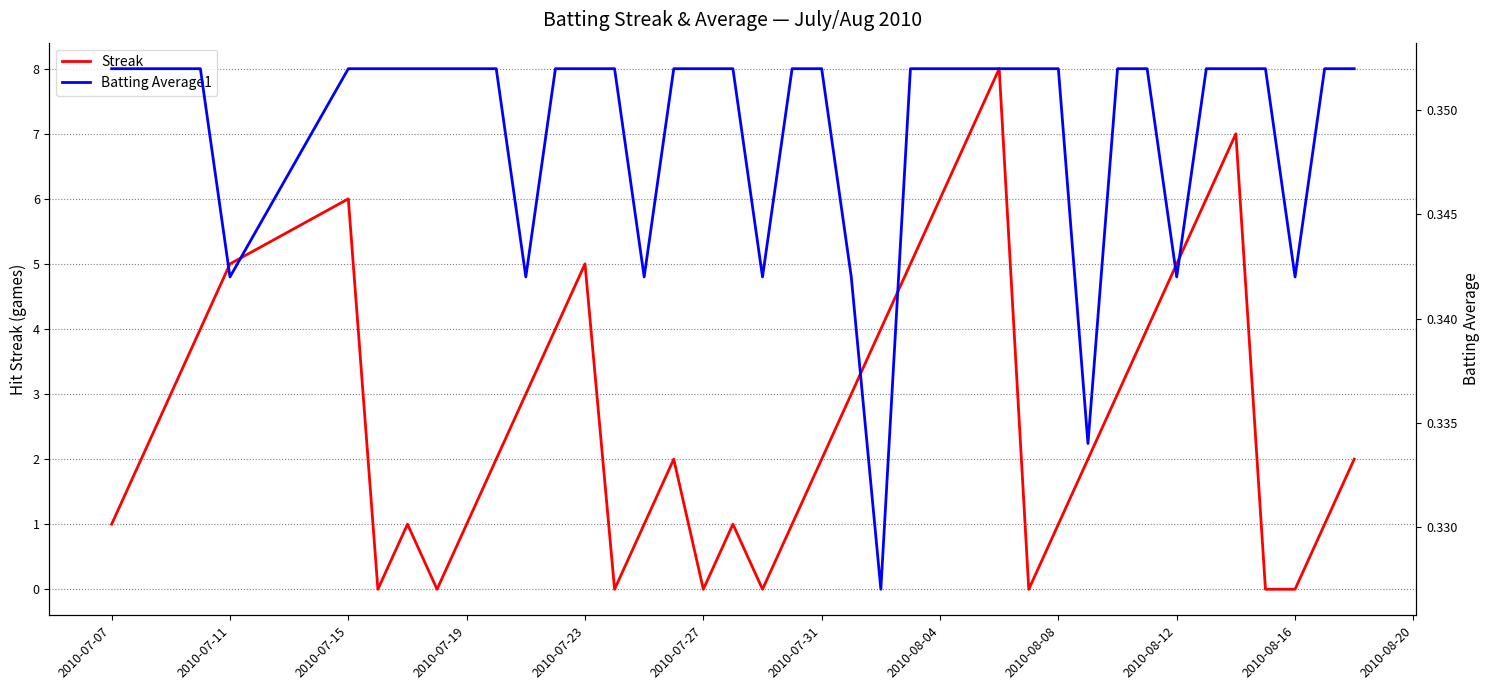

What are all the series names shown in the legend?

Streak, Batting Average1